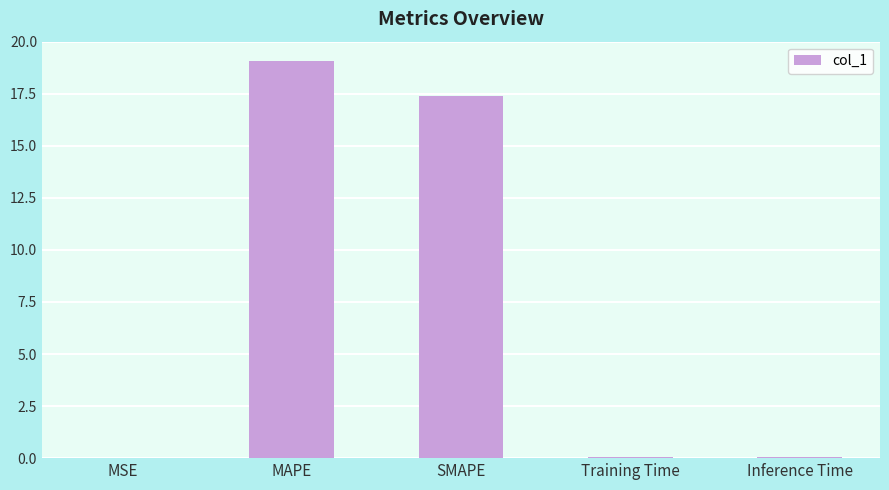

Where is the data nearest to the value 9?

SMAPE